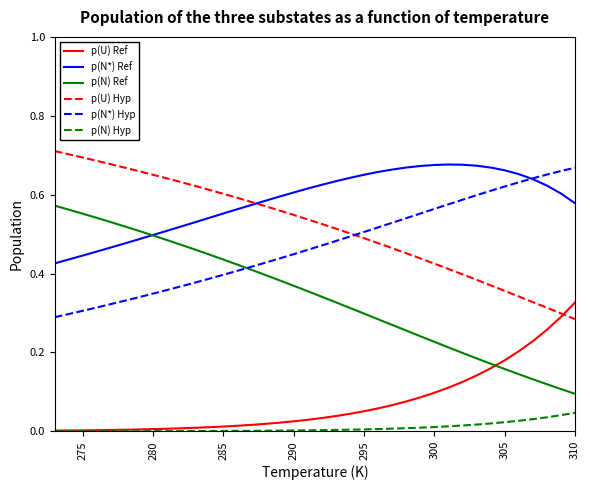

True or false: p(N*) Hyp and p(U) Ref intersect in this chart.

False